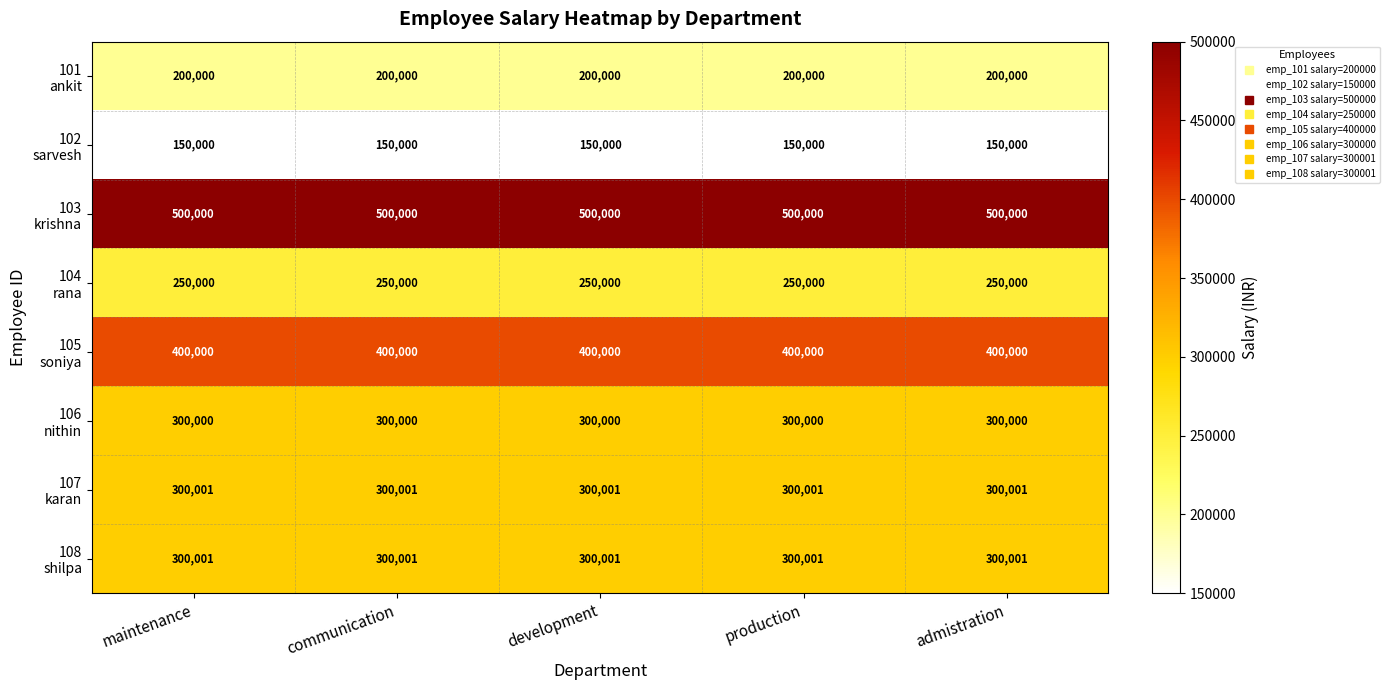

What is the maximum value shown in the chart?

500000